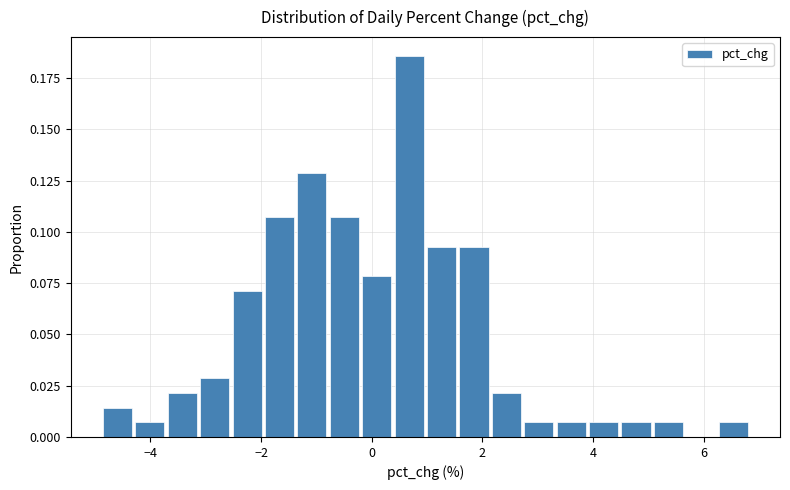

Read against the x-axis, roughly where is the centre of the tallest bar?

0.6